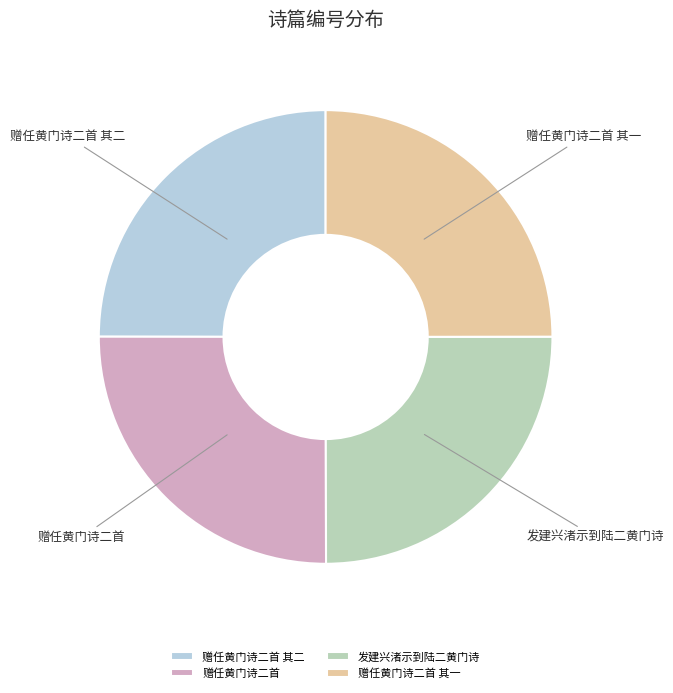

How many slices are in this pie chart?

4